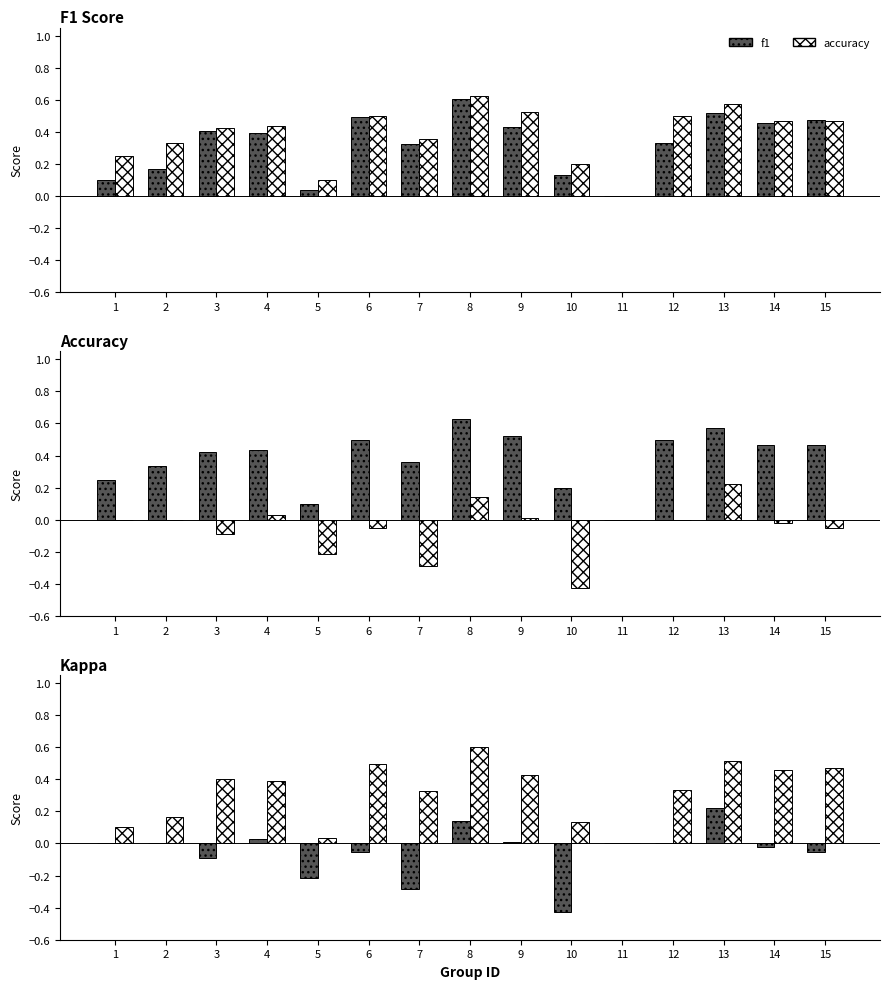

The value of accuracy at 15 is 0.3. True or false?

False